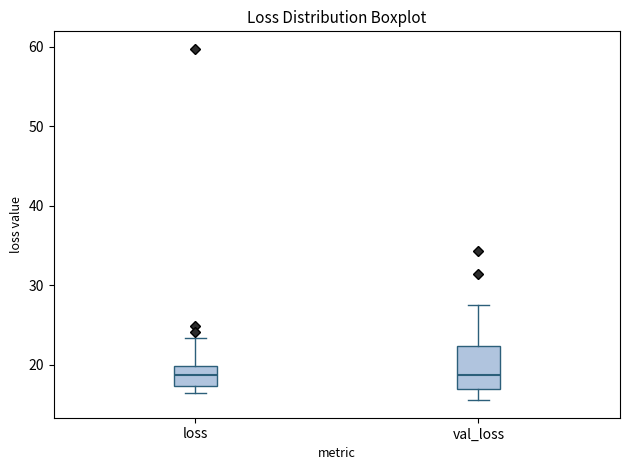

Where does the median line of the box for loss sit on the y-axis? The values are not printed on the chart, so give them approximately, as read against the axis.

19